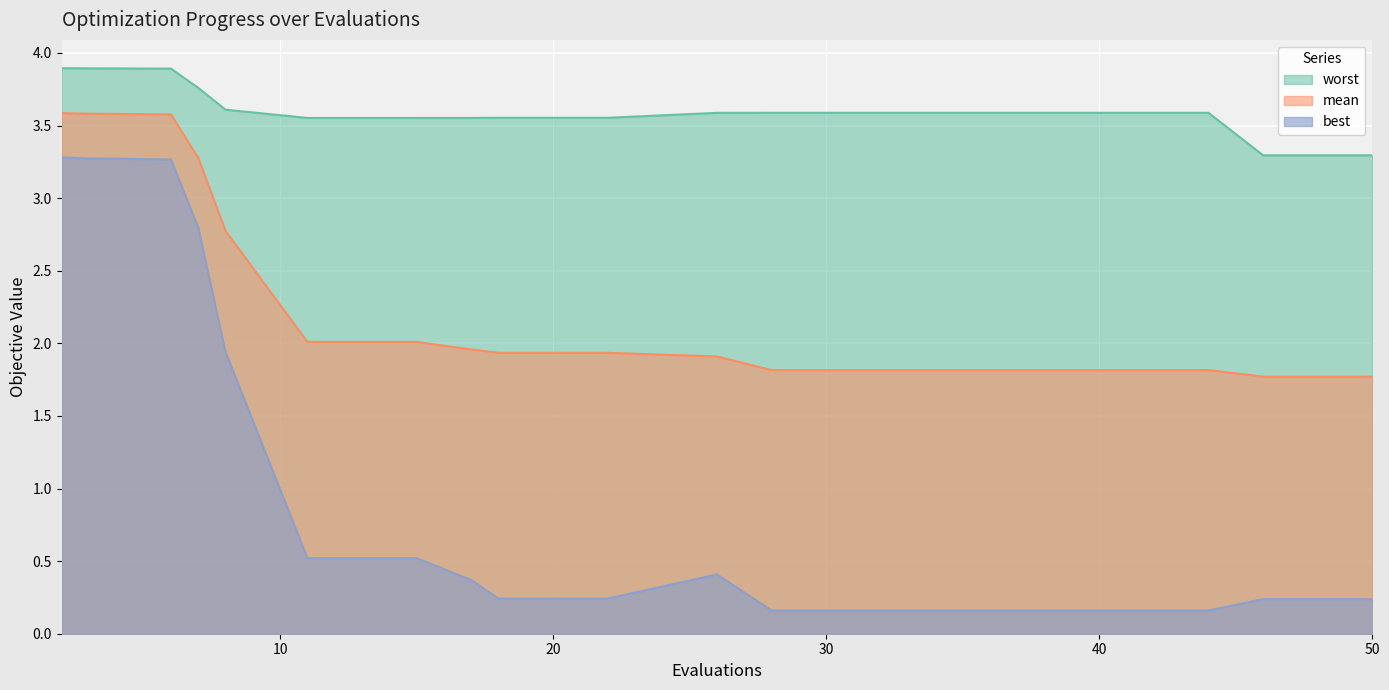

Reading right to left, list all the values displayed in this chart.

mean: 1.8	1.8	1.8	1.8	1.8	1.8	1.8	1.9	1.9	1.9	2.0	2.0	2.0	2.8	3.3	3.6	3.6	3.6	3.6	3.6
best: 0.2	0.2	0.2	0.2	0.2	0.2	0.2	0.4	0.2	0.2	0.4	0.5	0.5	1.9	2.8	3.3	3.3	3.3	3.3	3.3
worst: 3.3	3.3	3.6	3.6	3.6	3.6	3.6	3.6	3.6	3.6	3.6	3.6	3.6	3.6	3.8	3.9	3.9	3.9	3.9	3.9